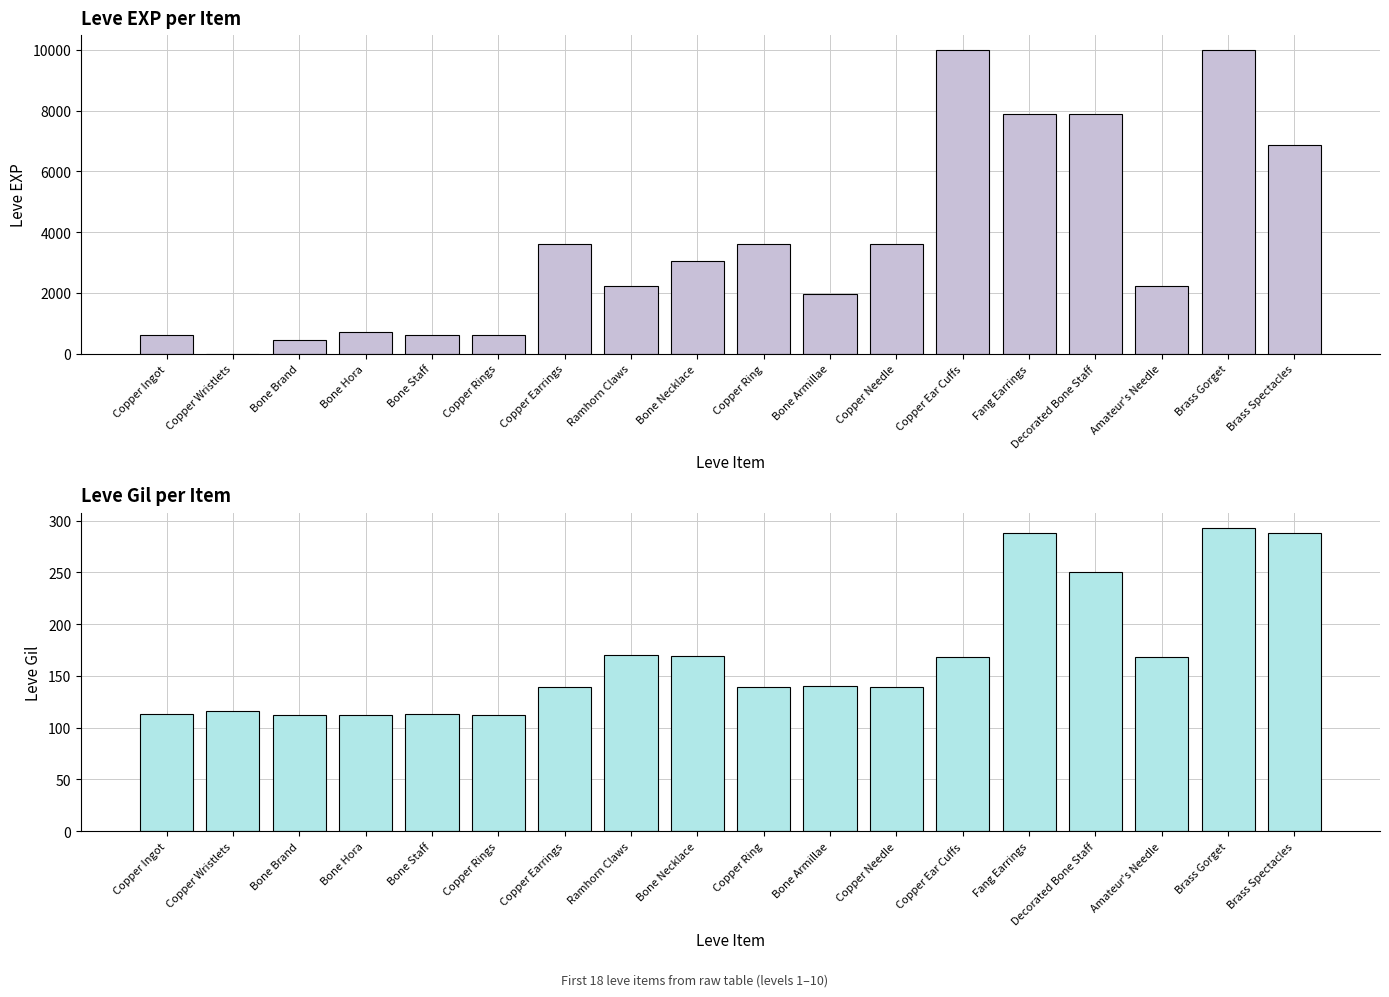

At which category is the sum across all series the highest?

Brass Gorget